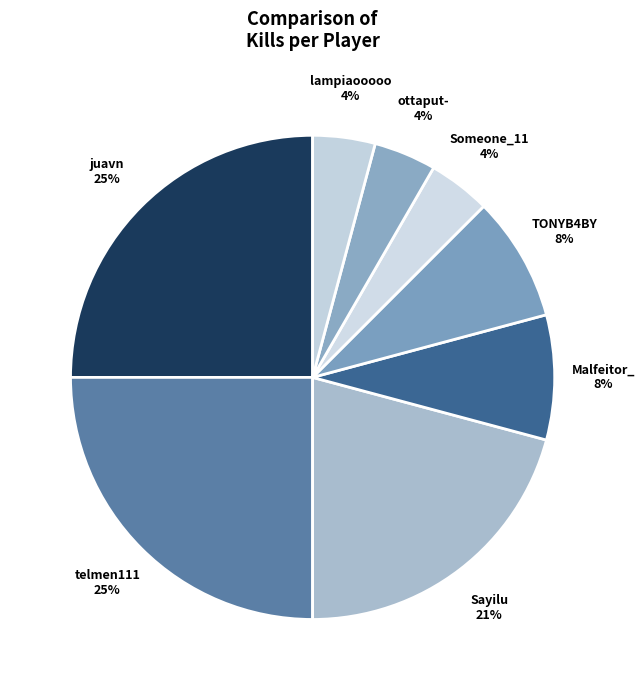

True or false: TONYB4BY accounts for 8% of the total.

True